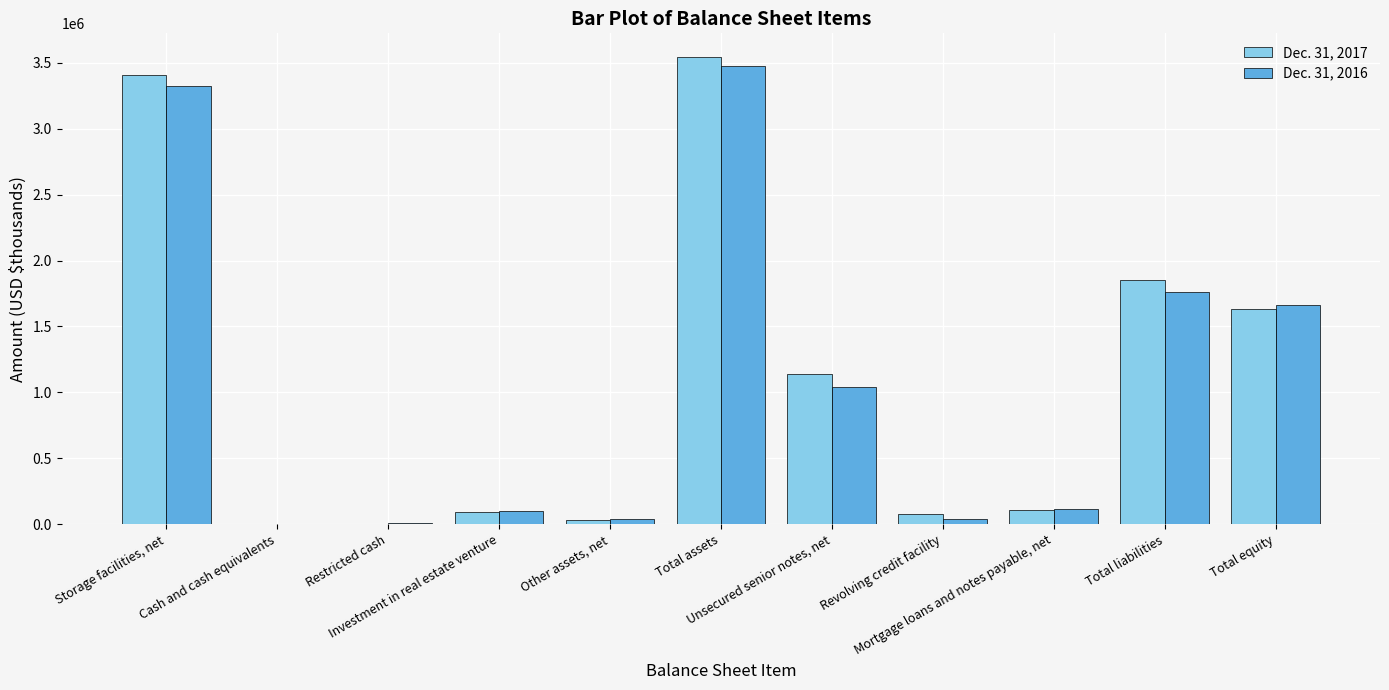

Which series has the widest spread of values?

Dec. 31, 2017